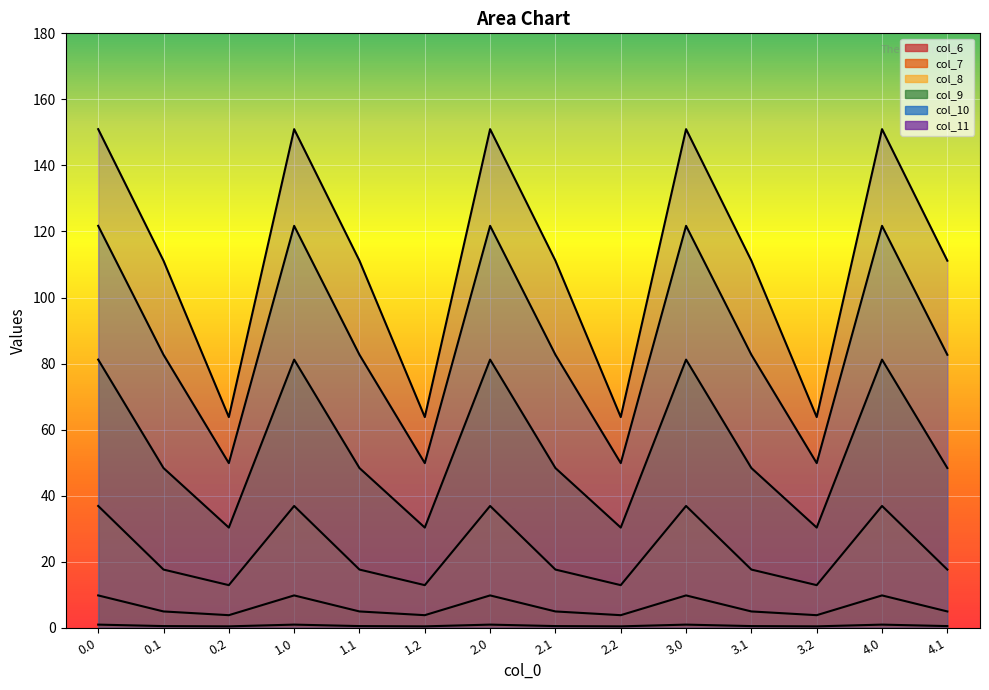

How many lines are shown in the chart?

6